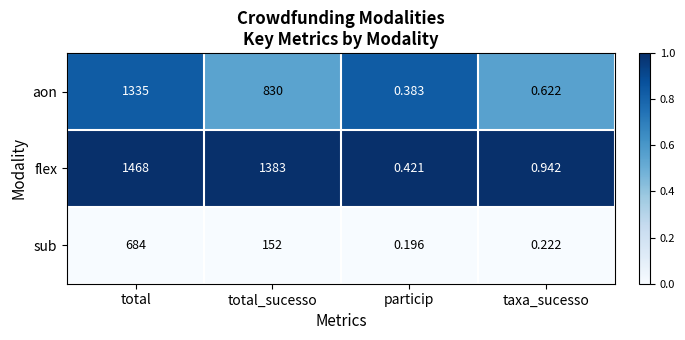

List the series in order of their overall mean, highest first.

flex, aon, sub